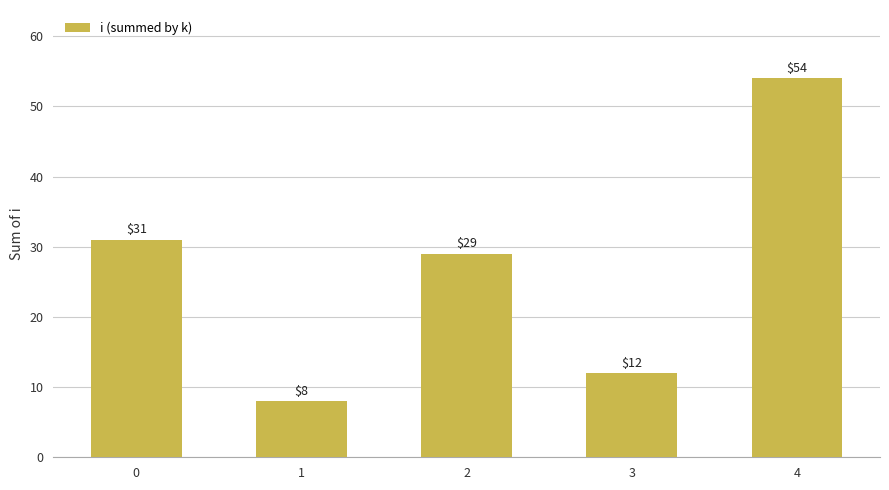

What is the difference between the values at 1 and 2?

21